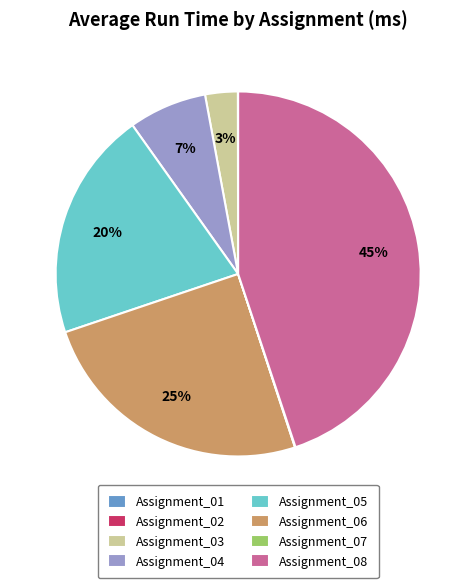

Is there any slice that represents more than half of the pie?

No